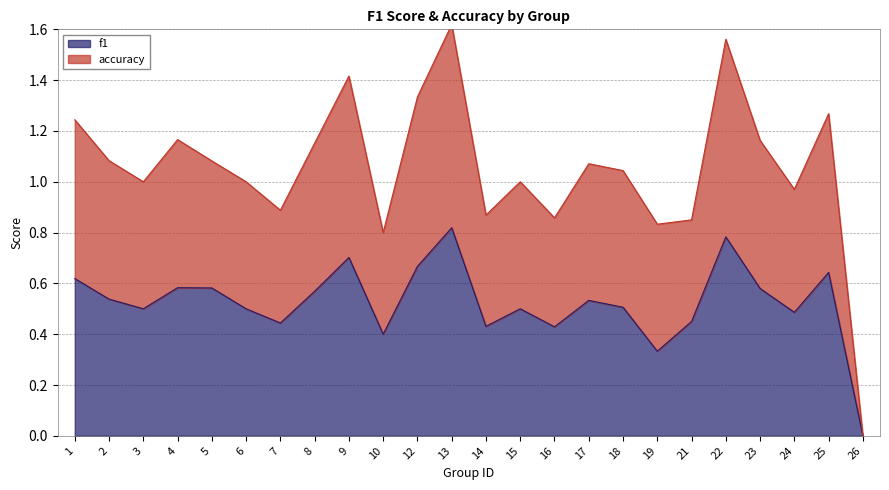

The value of f1 at 23 is 0.9. True or false?

False